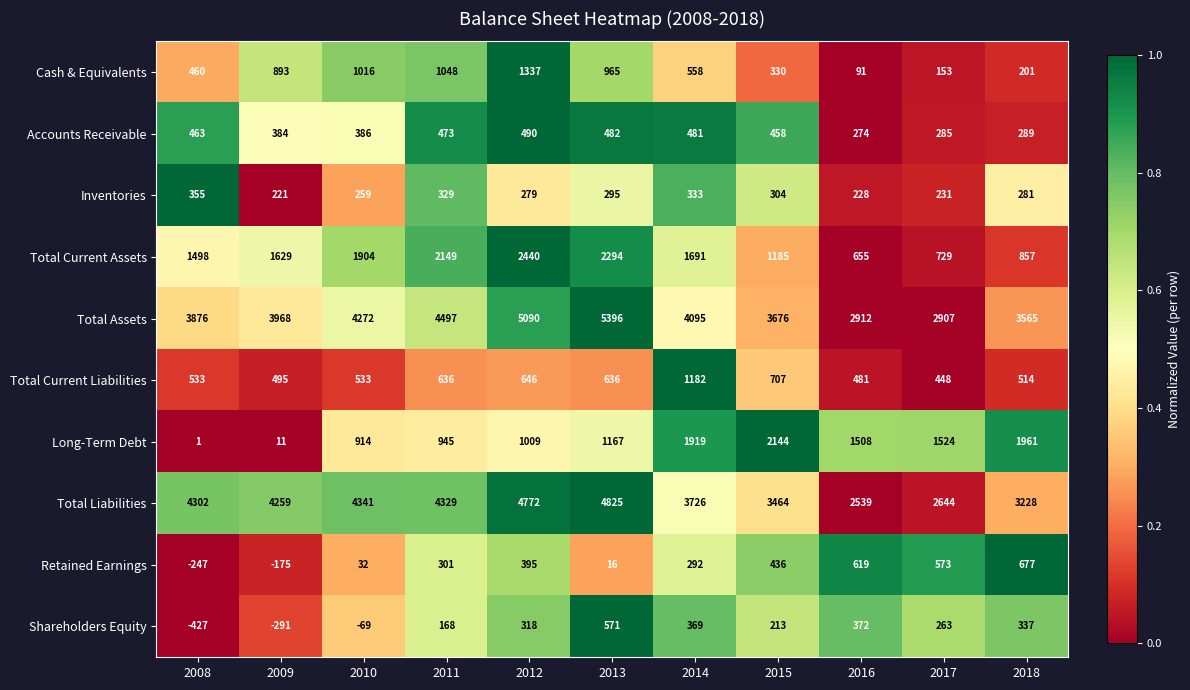

What is the sum of all Total Assets values?

44254